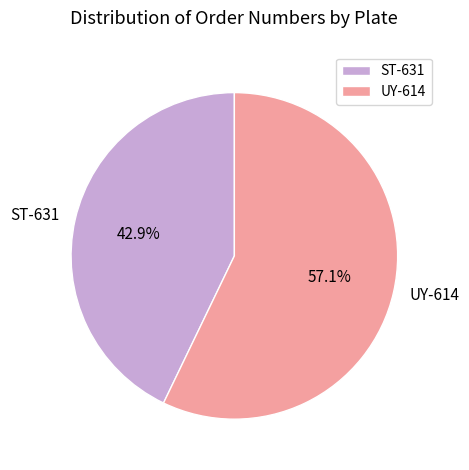

To the nearest percent, what portion does ST-631 represent?

43%